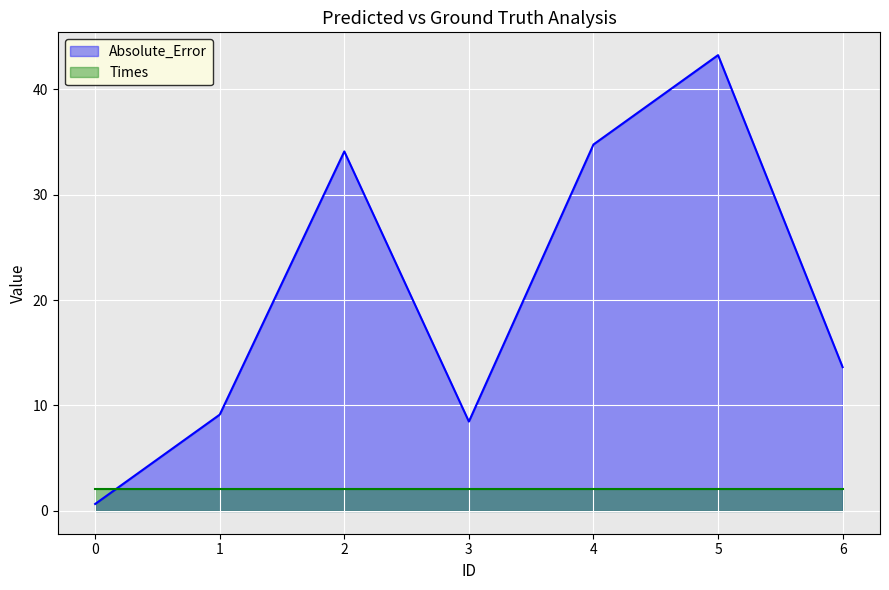

Where is the first local maximum?

2